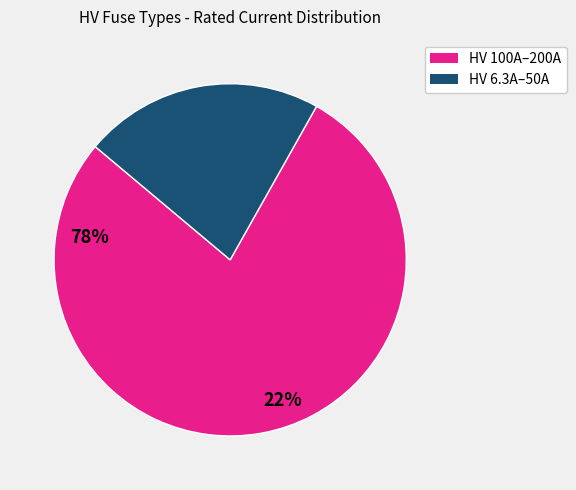

Is there any slice that represents more than half of the pie?

Yes